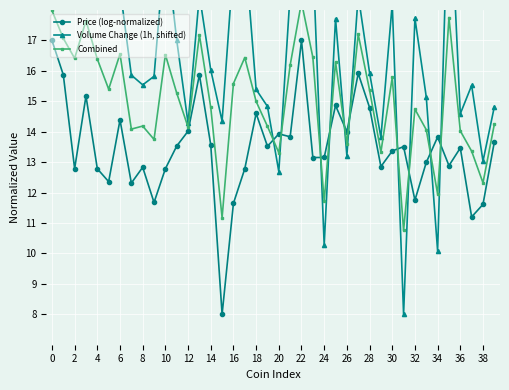

True or false: Volume Change (1h, shifted) has more than 1 points higher than both neighbors.

True